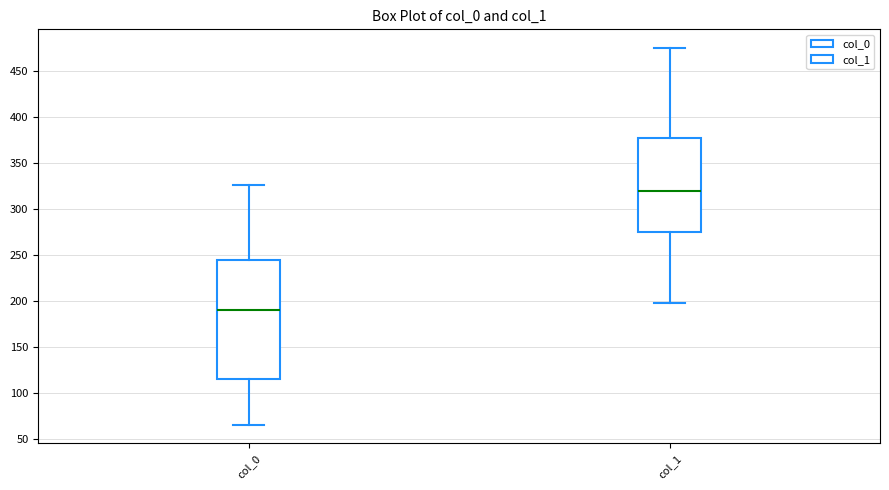

Reading left to right, transcribe this box plot: for each box, give where its median line is, the range the box spans, and where its two whiskers end, as read against the y-axis. The values are not printed on the chart, so give them approximately, as read against the axis.

col_0: median 190, box 115 to 245, whiskers 65 to 325
col_1: median 320, box 275 to 375, whiskers 200 to 475